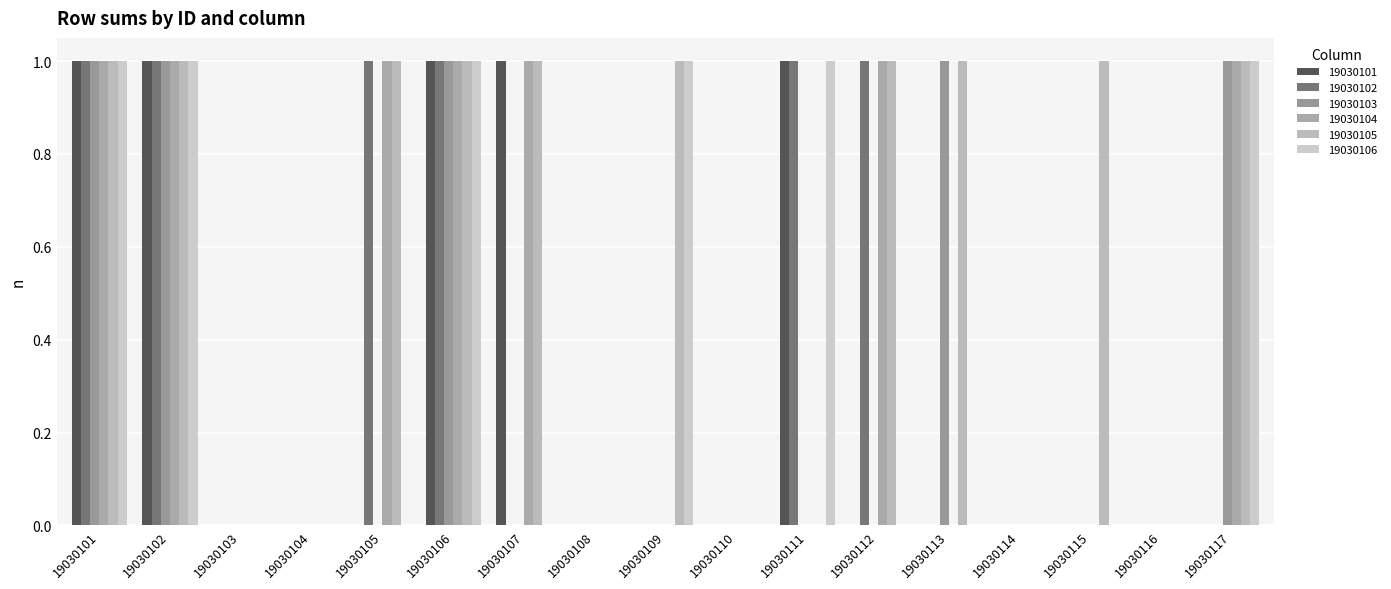

The value of 19030101 at 19030108 is 0. True or false?

True